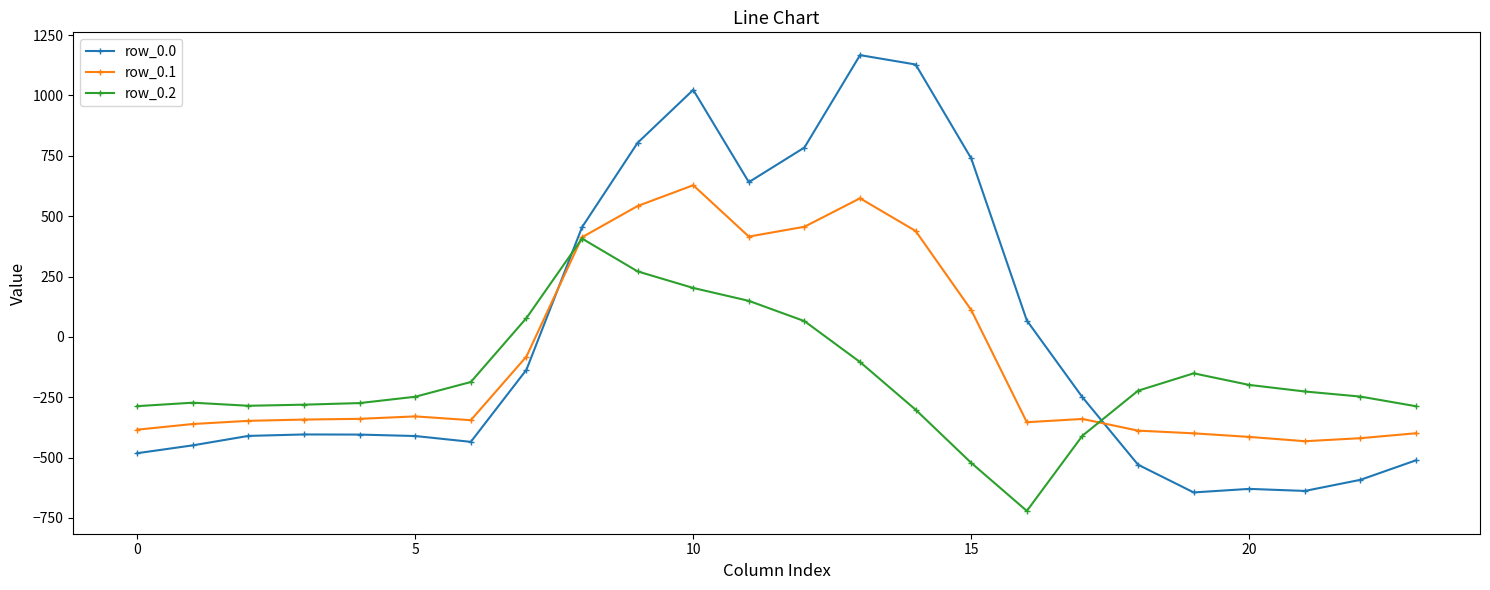

Which series has the largest range (max minus min)?

row_0.0